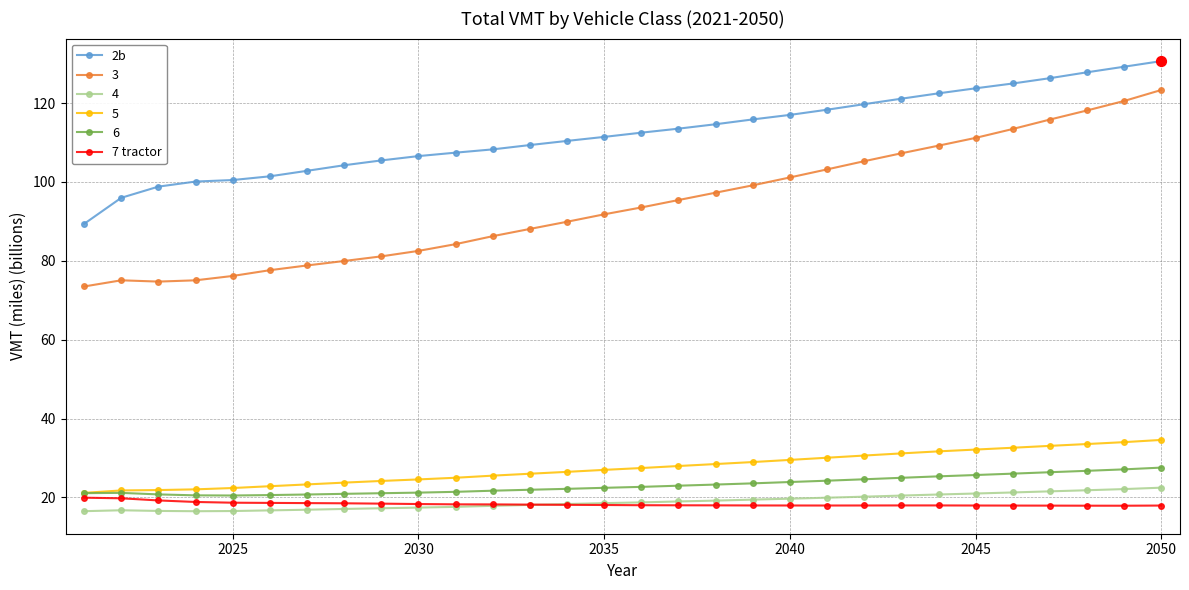

Which series has the largest total across all categories?

2b